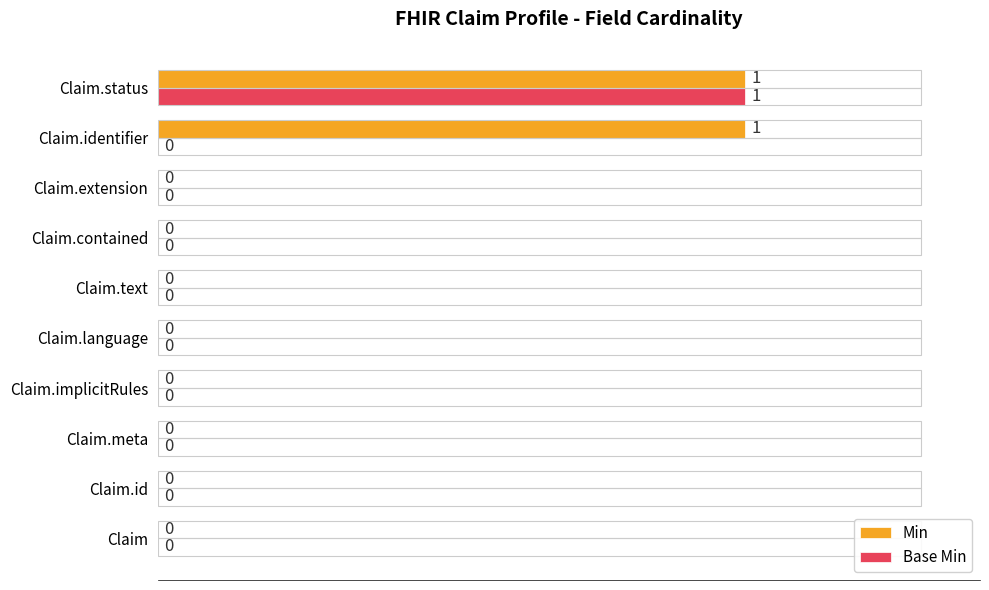

What are all the series names shown in the legend?

Min, Base Min